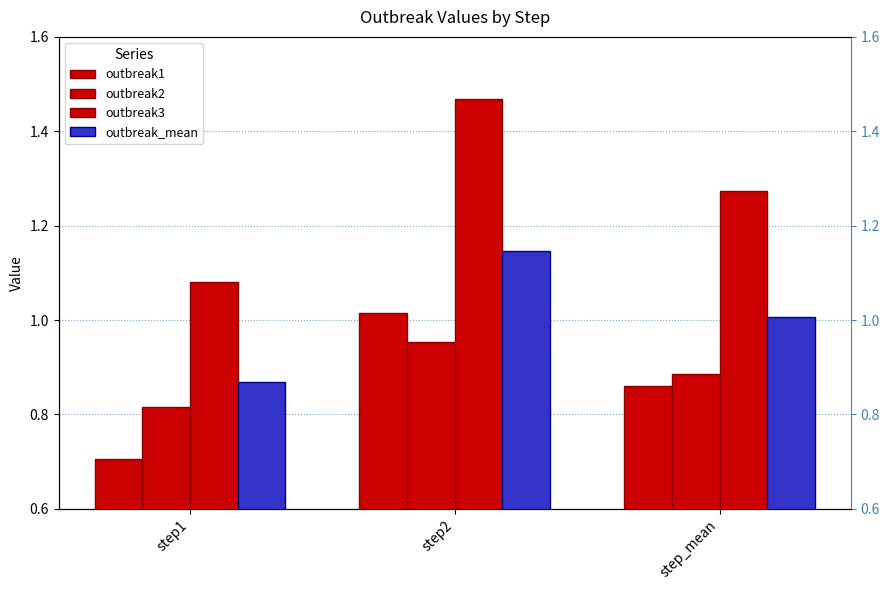

What is the total value across all series at step1?

3.5